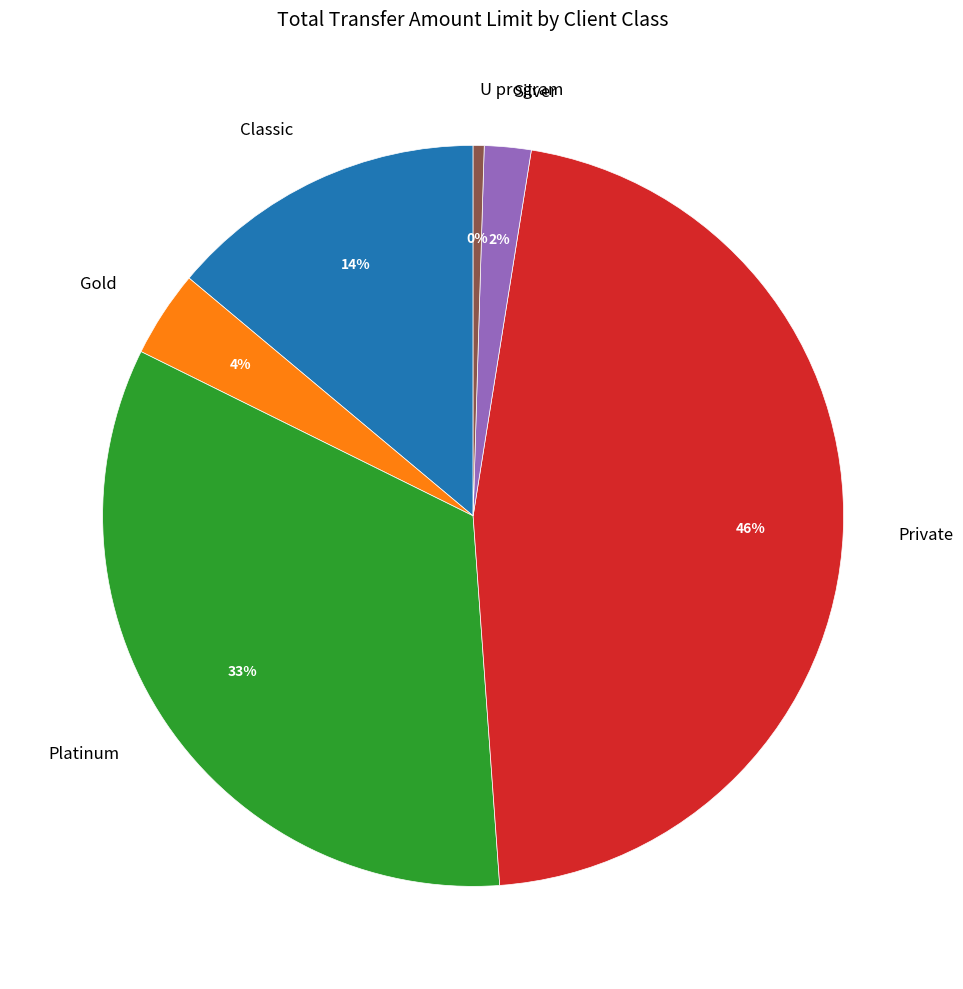

True or false: Silver accounts for 2% of the total.

True